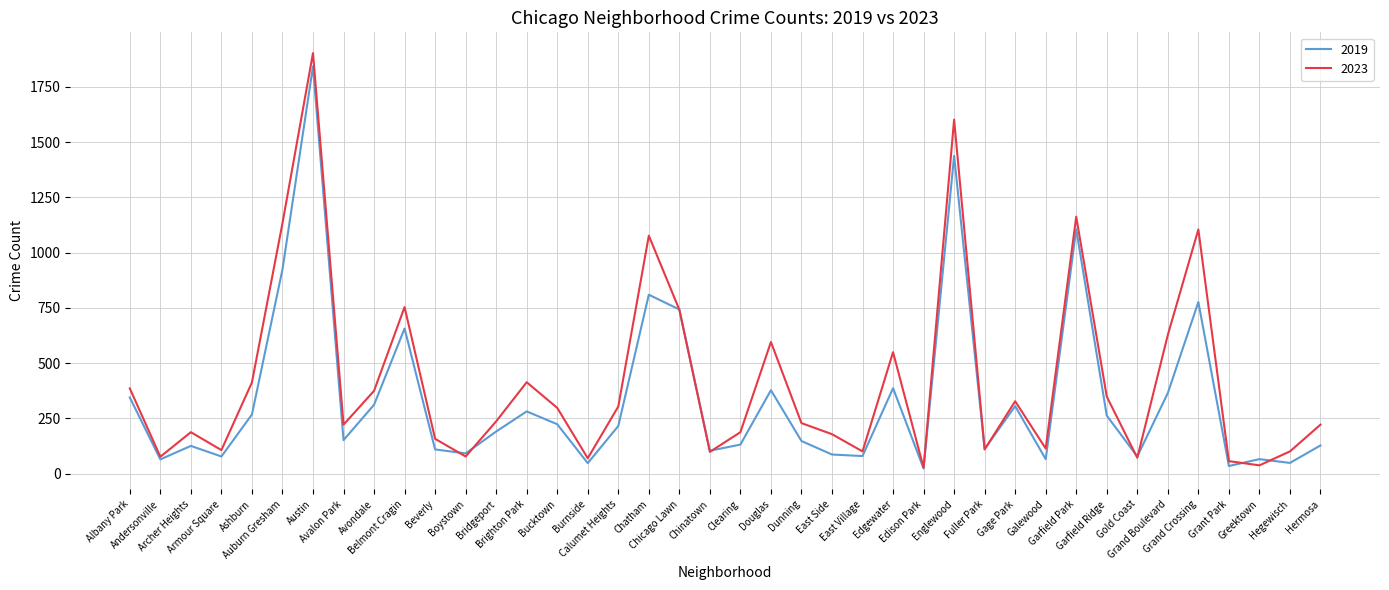

Which category has the highest value in the 2019 series?

Austin